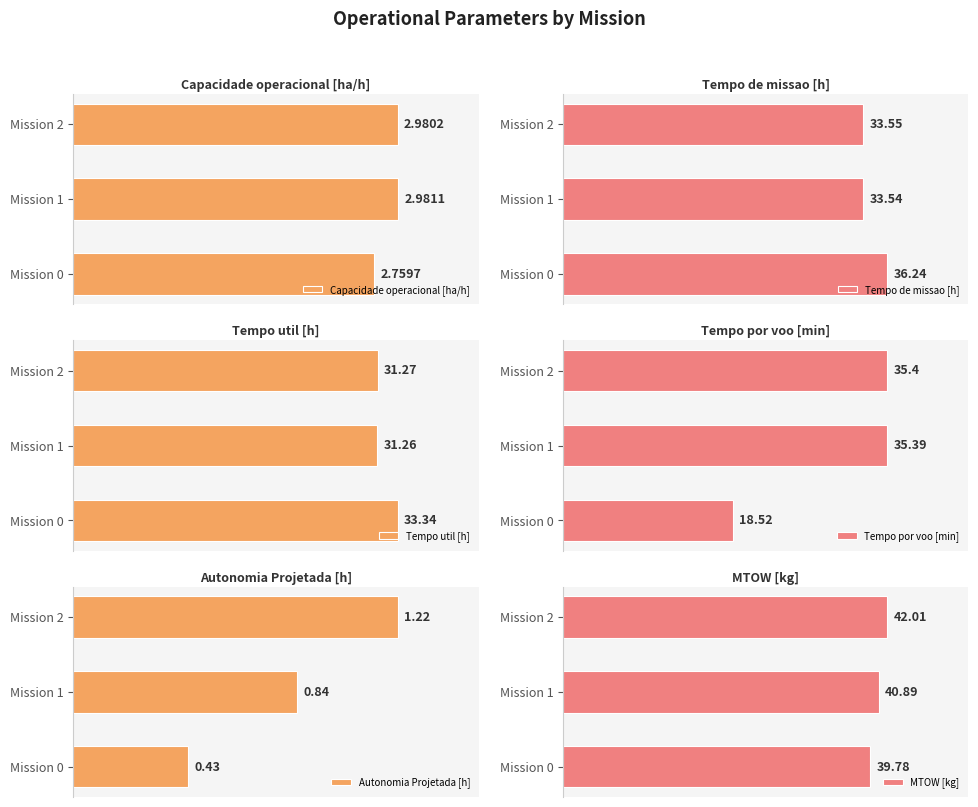

Which series changed the most between Mission 0 and Mission 2?

Tempo por voo [min]